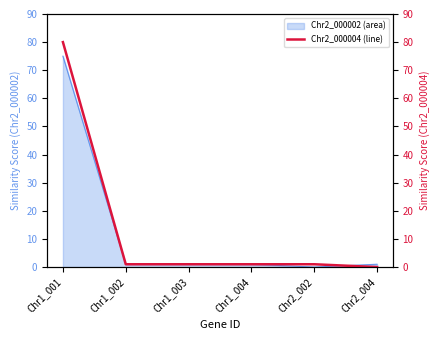

What is the average value?

14